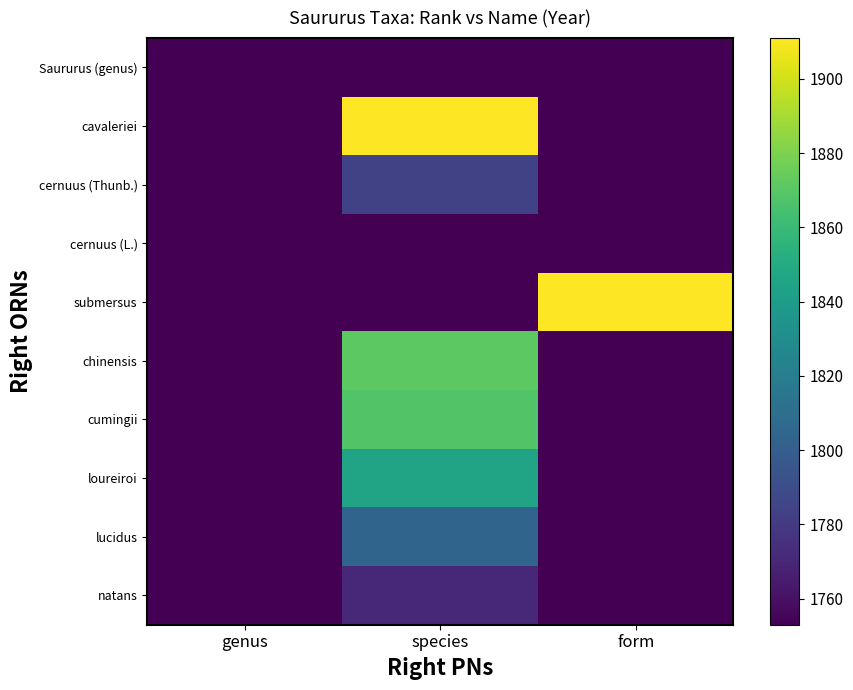

Reading left to right, transcribe all the data shown in this chart.

Saururus (genus): genus=1753	species=1753	form=1753
cavaleriei: genus=1753	species=1911	form=1753
cernuus (Thunb.): genus=1753	species=1784	form=1753
cernuus (L.): genus=1753	species=1753	form=1753
submersus: genus=1753	species=1753	form=1911
chinensis: genus=1753	species=1871	form=1753
cumingii: genus=1753	species=1868	form=1753
loureiroi: genus=1753	species=1845	form=1753
lucidus: genus=1753	species=1804	form=1753
natans: genus=1753	species=1771	form=1753